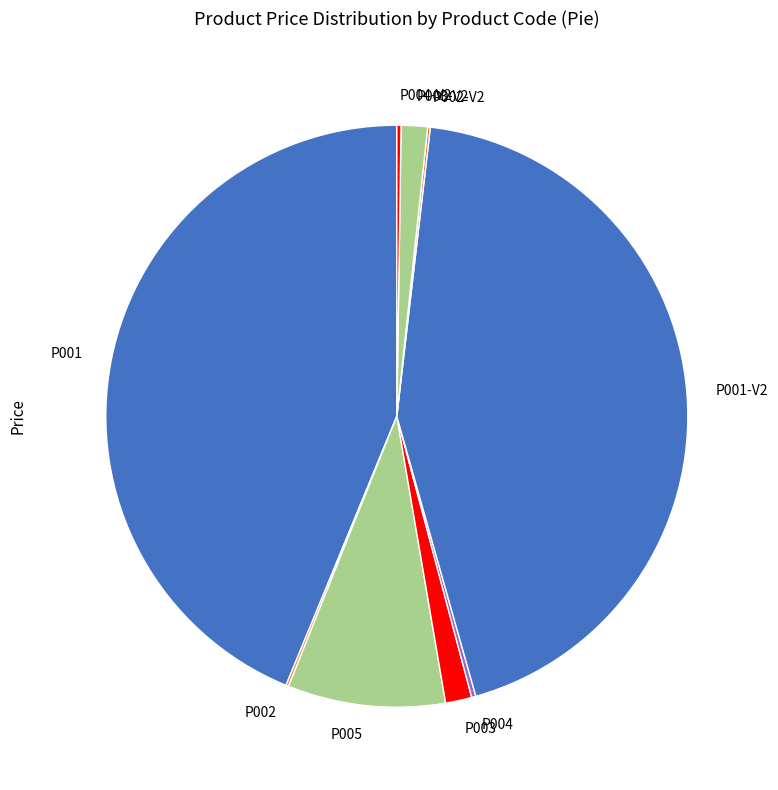

The P005 slice represents 3% of the pie. True or false?

False